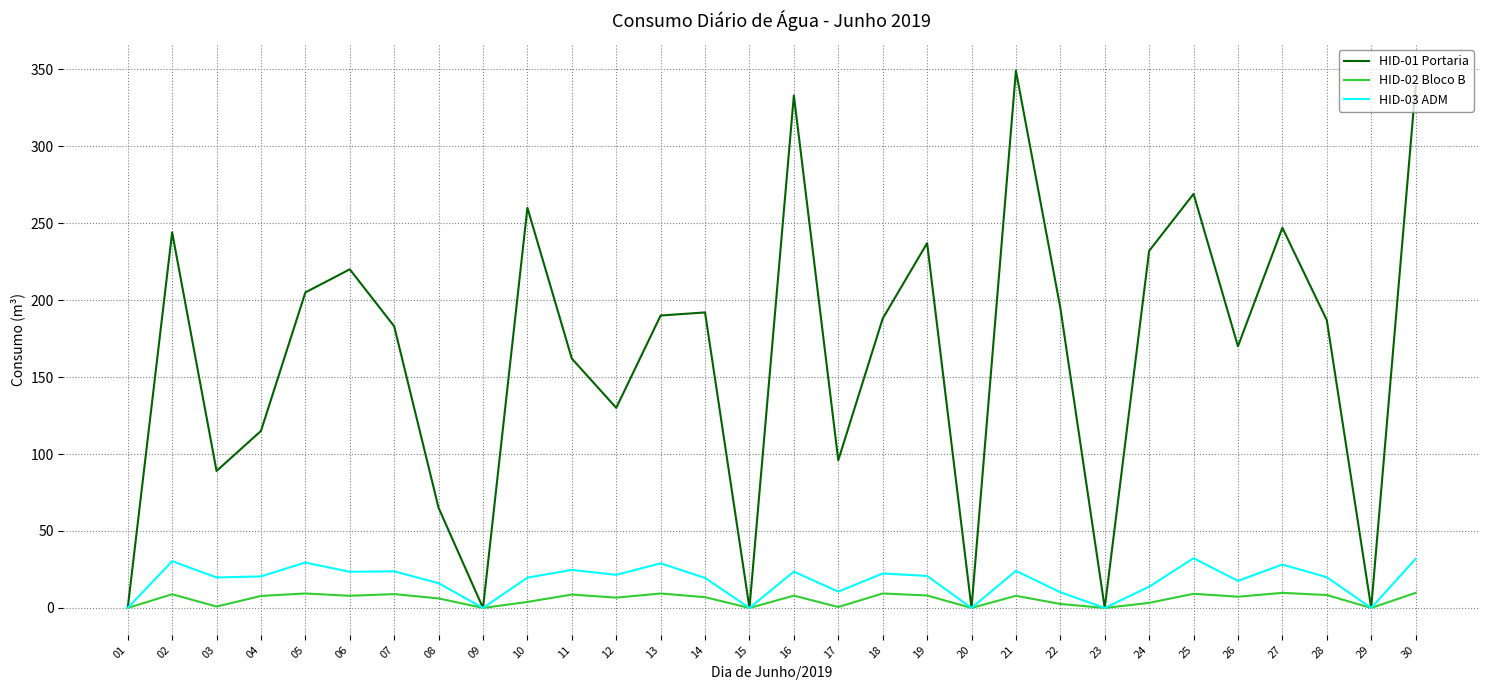

What is the difference between the HID-02 Bloco B values at 10 and 18?

5.5